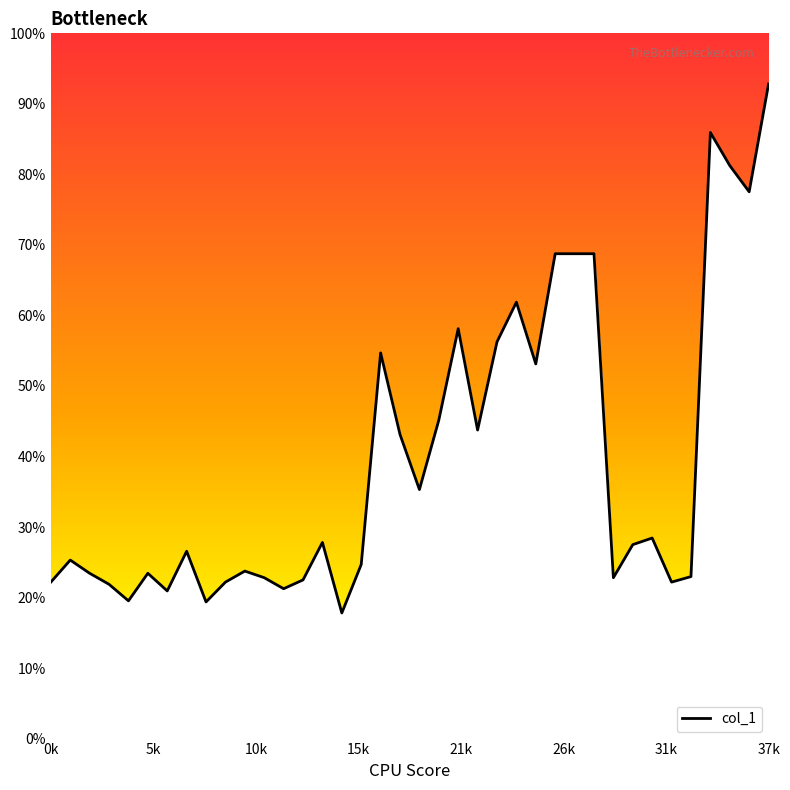

Does the chart have visible grid lines?

No